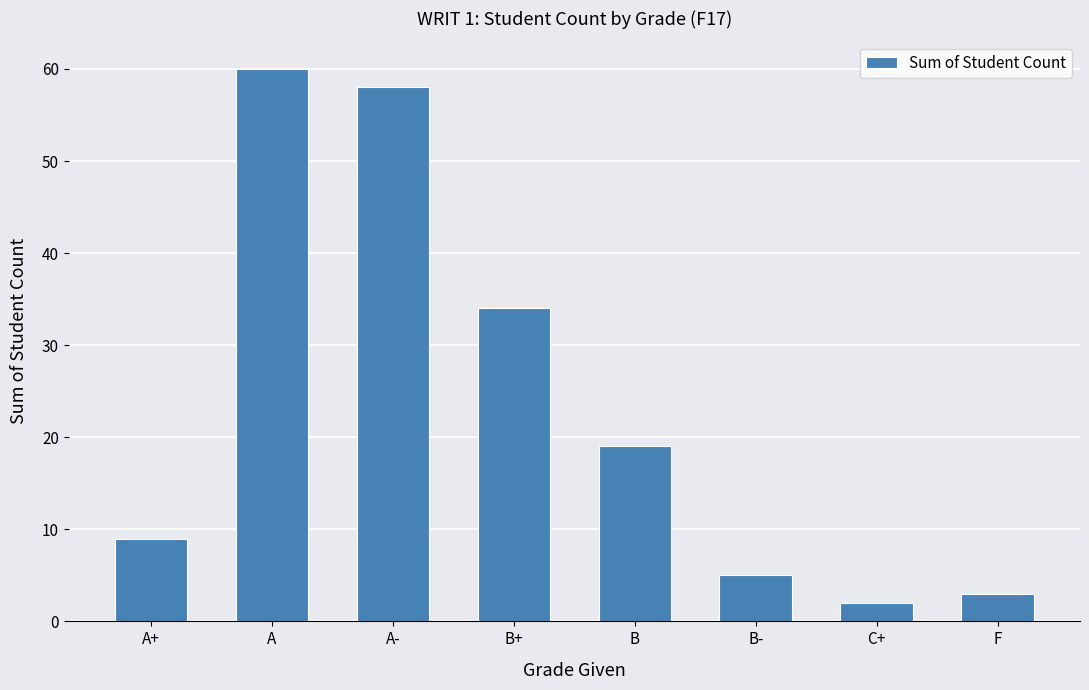

Reading right to left, list all the values displayed in this chart.

F=3	C+=2	B-=5	B=19	B+=34	A-=58	A=60	A+=9